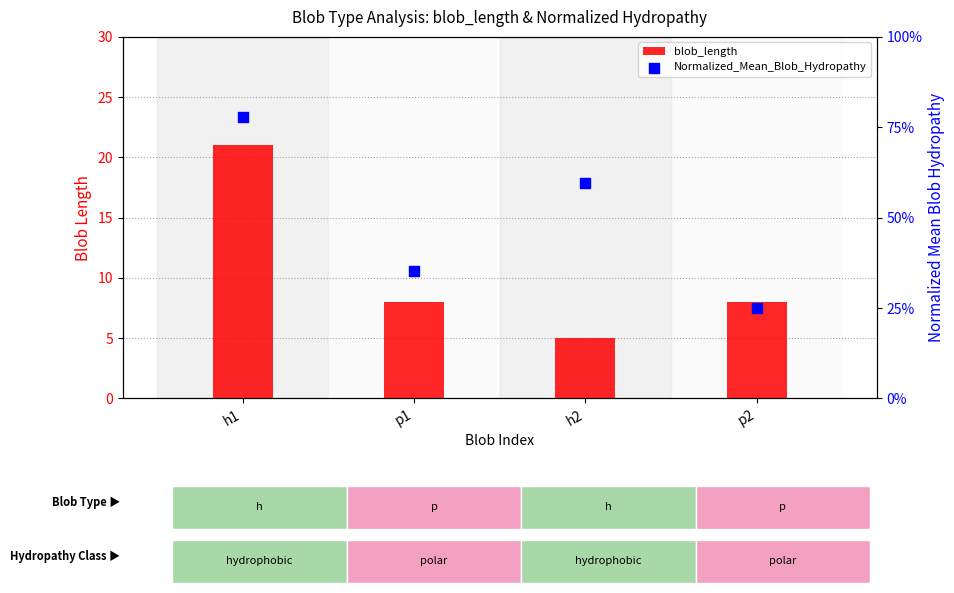

What are all the series names shown in the legend?

blob_length, Normalized_Mean_Blob_Hydropathy